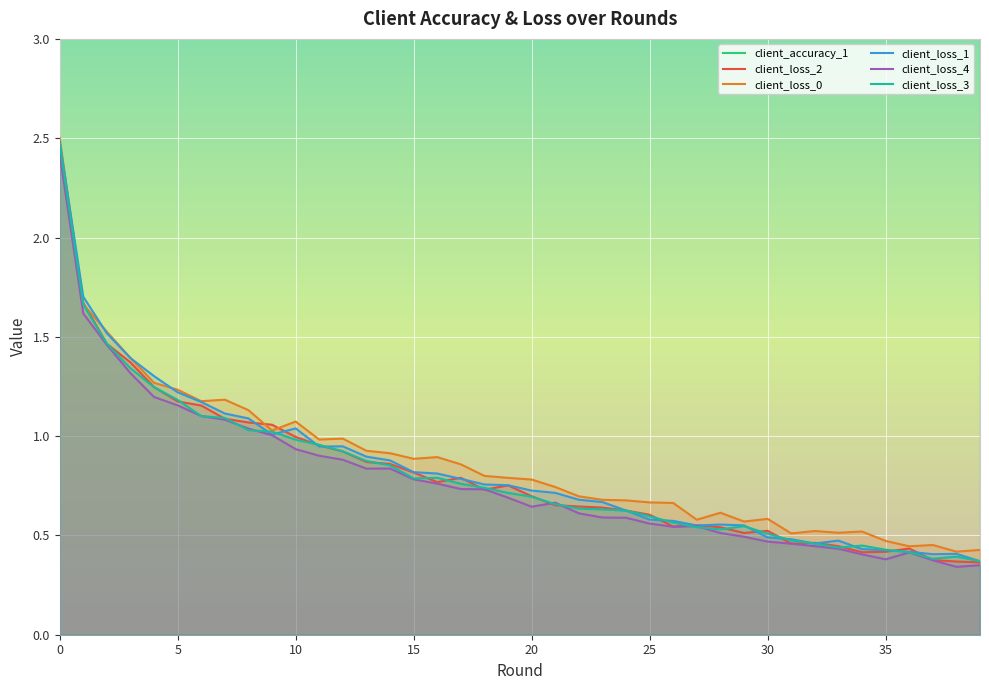

True or false: client_loss_4 has a value of 0.5 at 35.

False